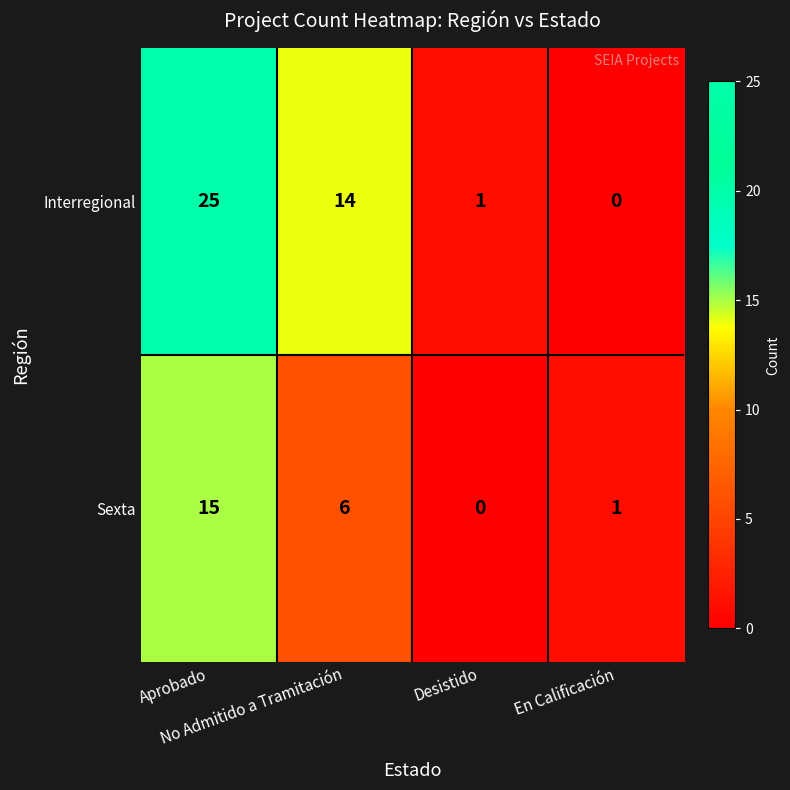

At No Admitido a Tramitación, list the series in order from largest to smallest.

Interregional, Sexta